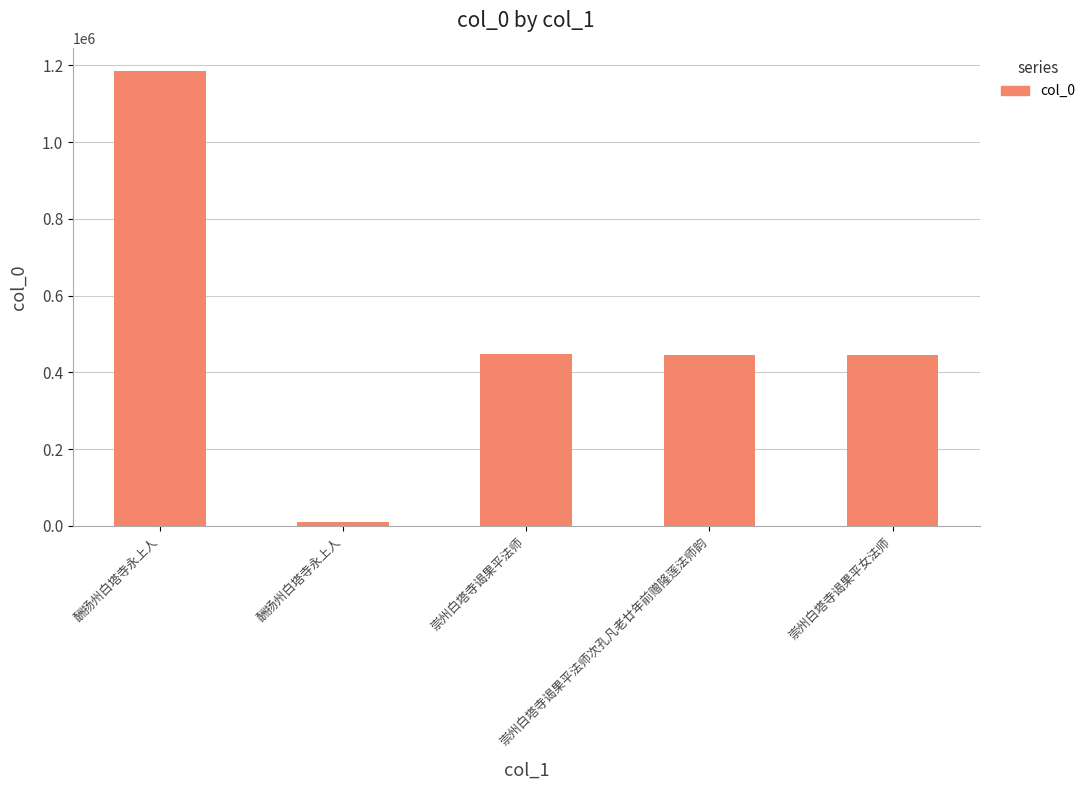

What is the difference between the values at 崇州白塔寺谒果平女法师 and 酬扬州白塔寺永上人?

740519